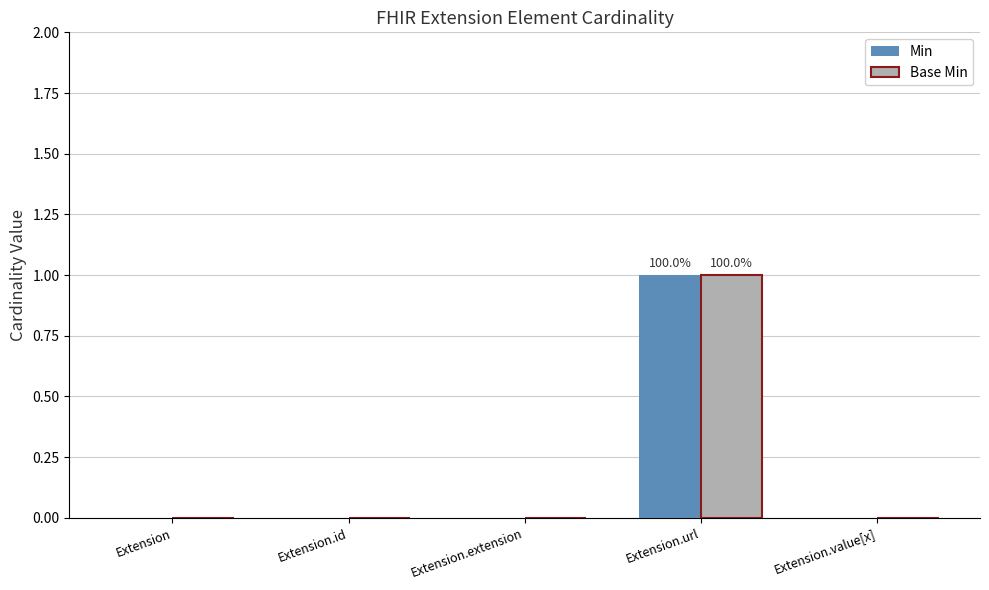

What is the maximum value for Min?

1